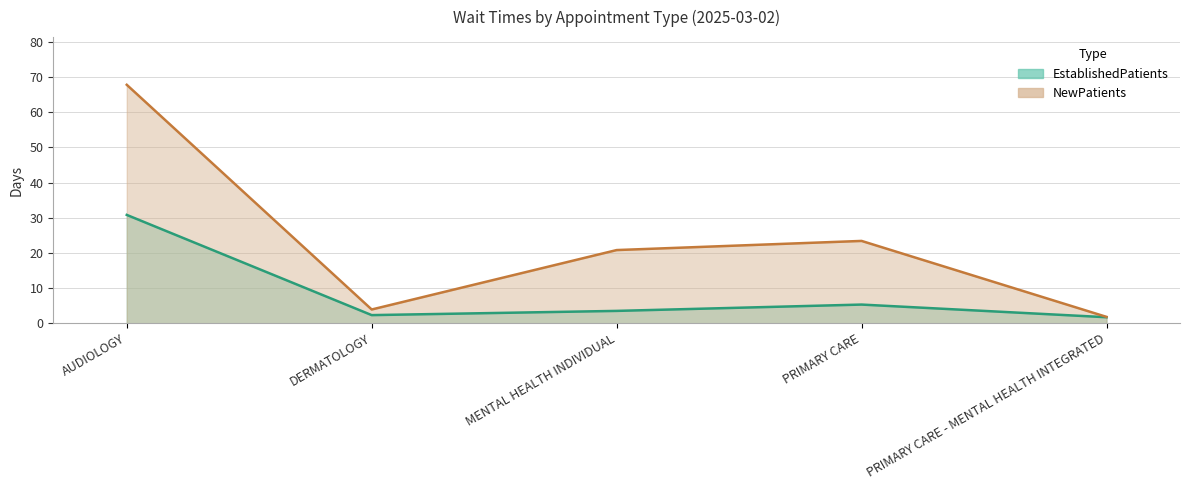

What is the difference between the maximum and second lowest values in the EstablishedPatients series?

28.5